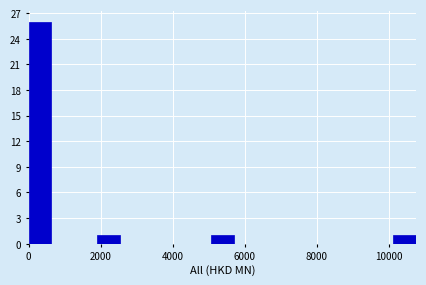

Around what value on the x-axis is the tallest bar? Give the approximate position of its centre, as read against the axis.

400